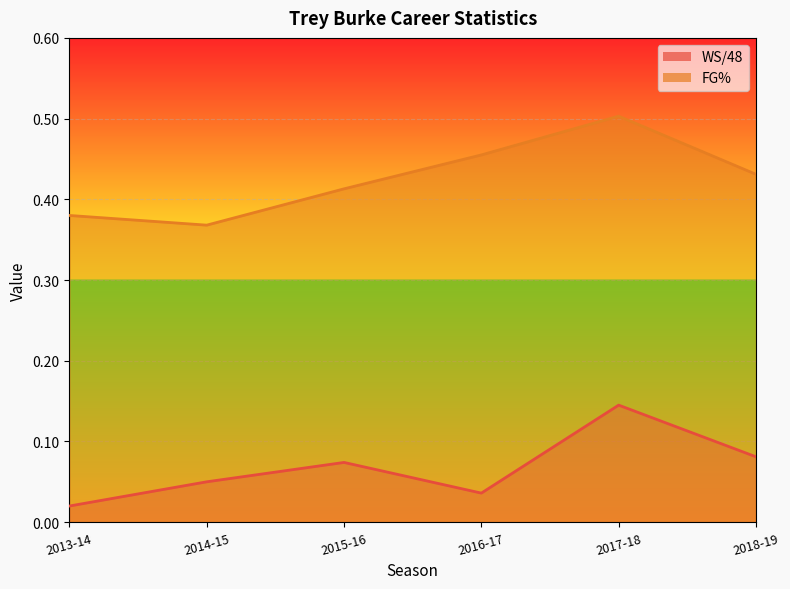

Rank the categories by FG% value from highest to lowest.

2017-18, 2016-17, 2018-19, 2015-16, 2013-14, 2014-15